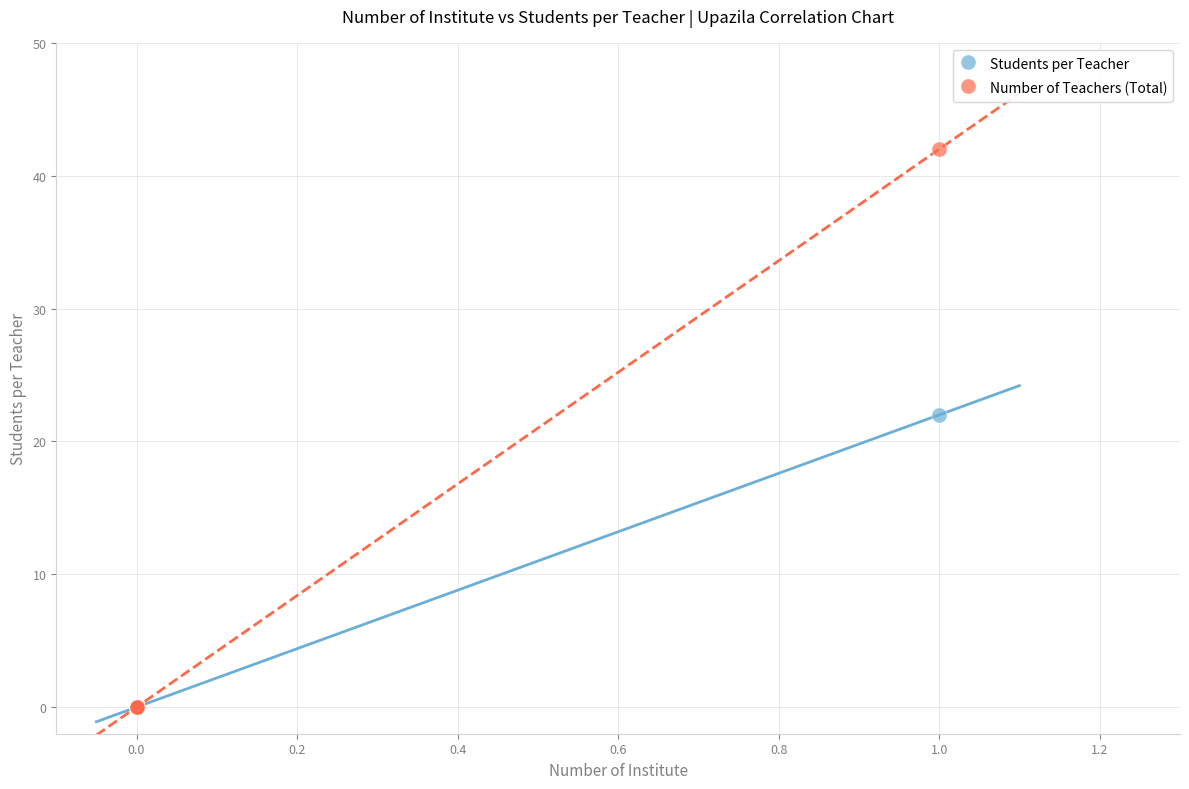

Across all series, what Y value is closest to 21?

22